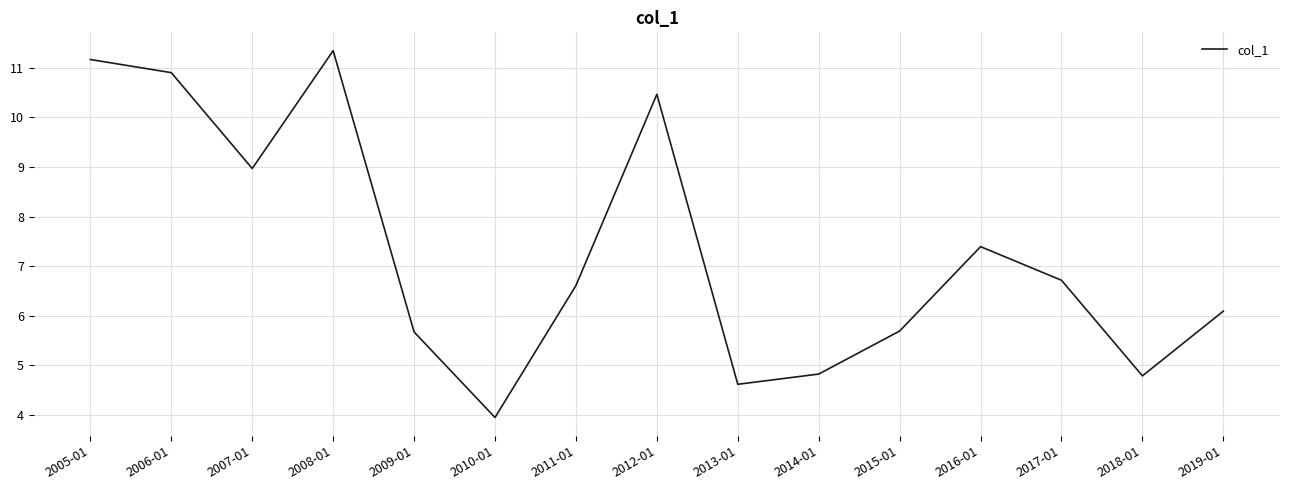

What position from the right is 2015-01?

5